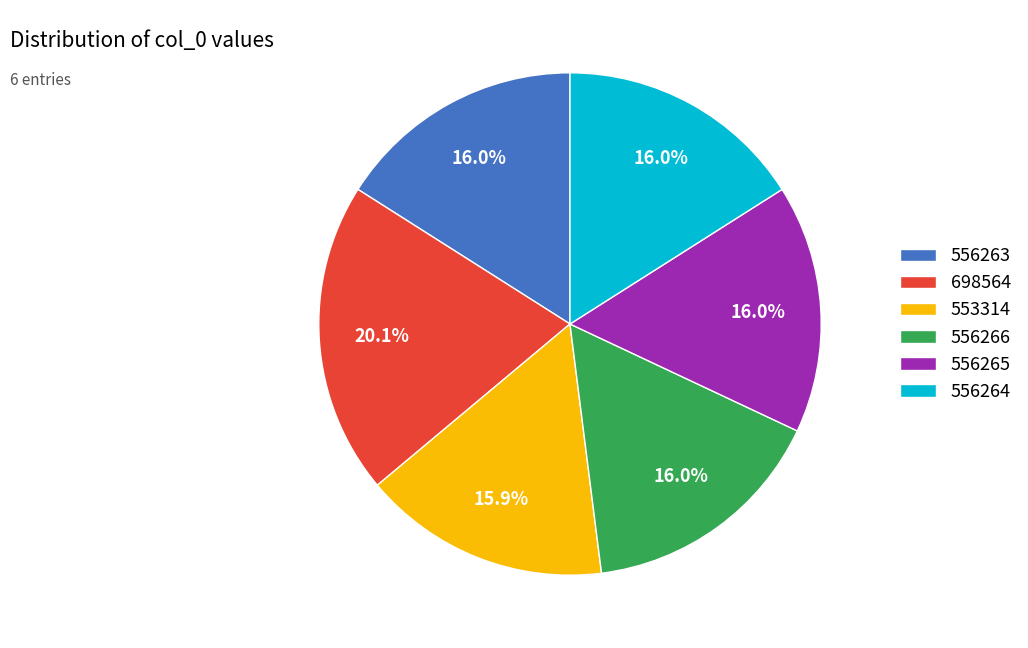

Which slice is the largest?

698564